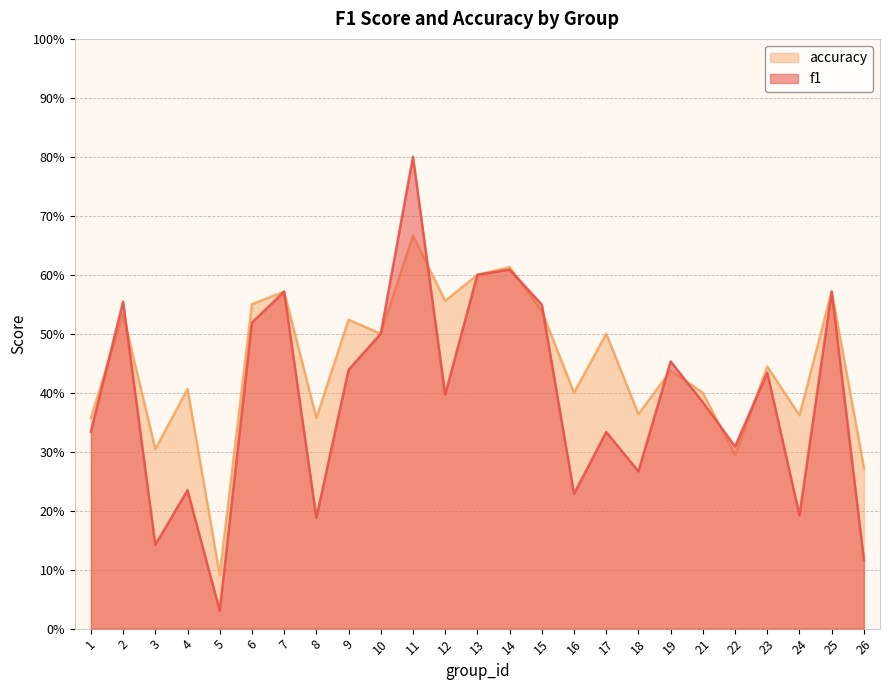

What is the value of the f1 point at the 7th from the left?

0.6